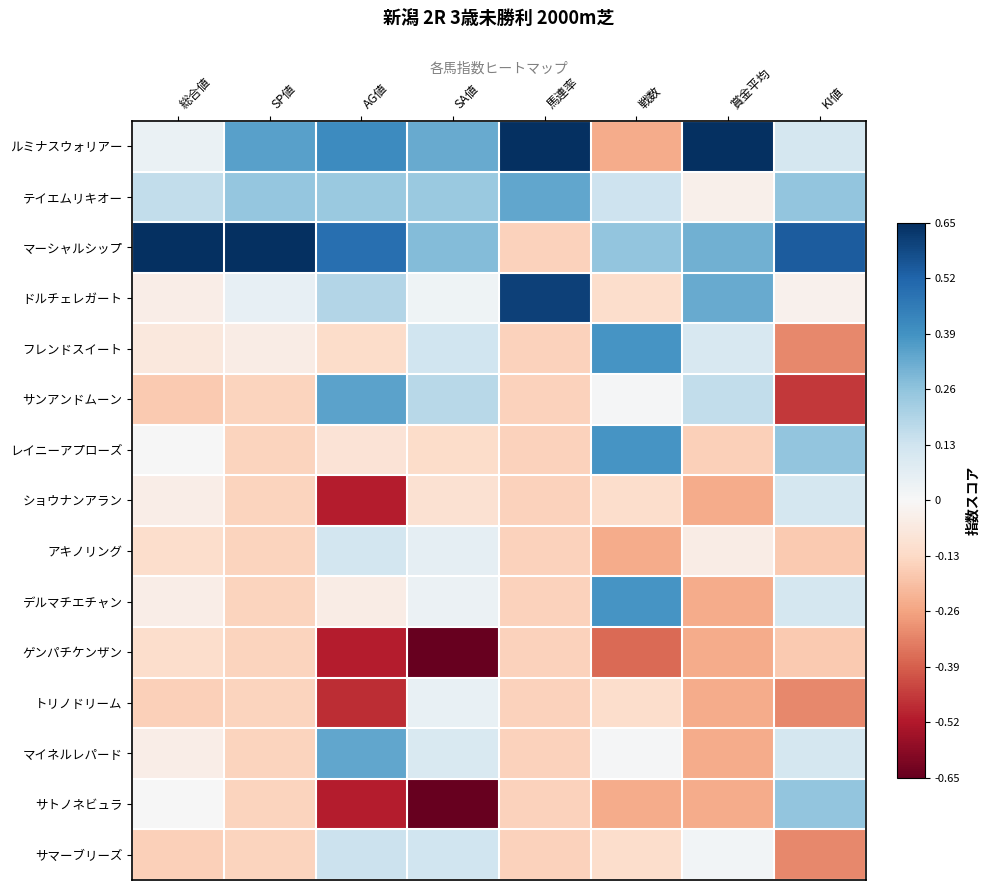

At which category is the sum across all series the highest?

総合値